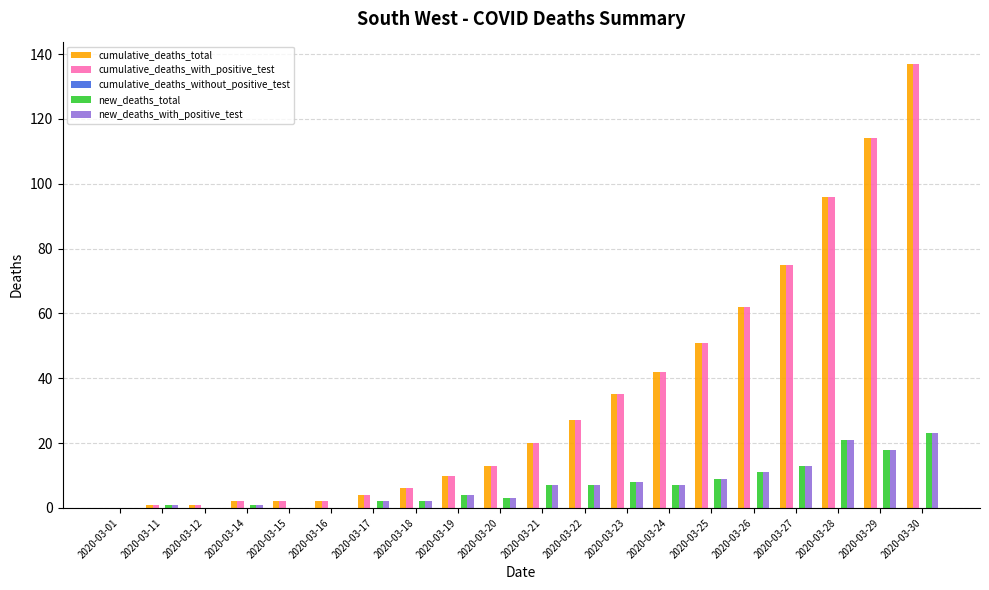

The value of cumulative_deaths_total at 2020-03-26 is 25. True or false?

False